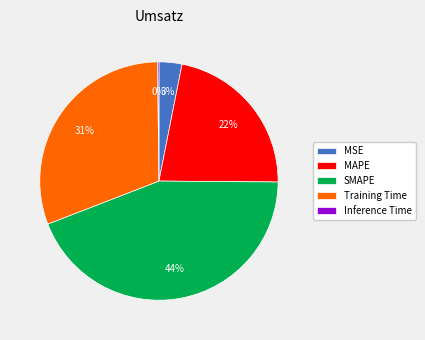

Which slice is the largest?

SMAPE